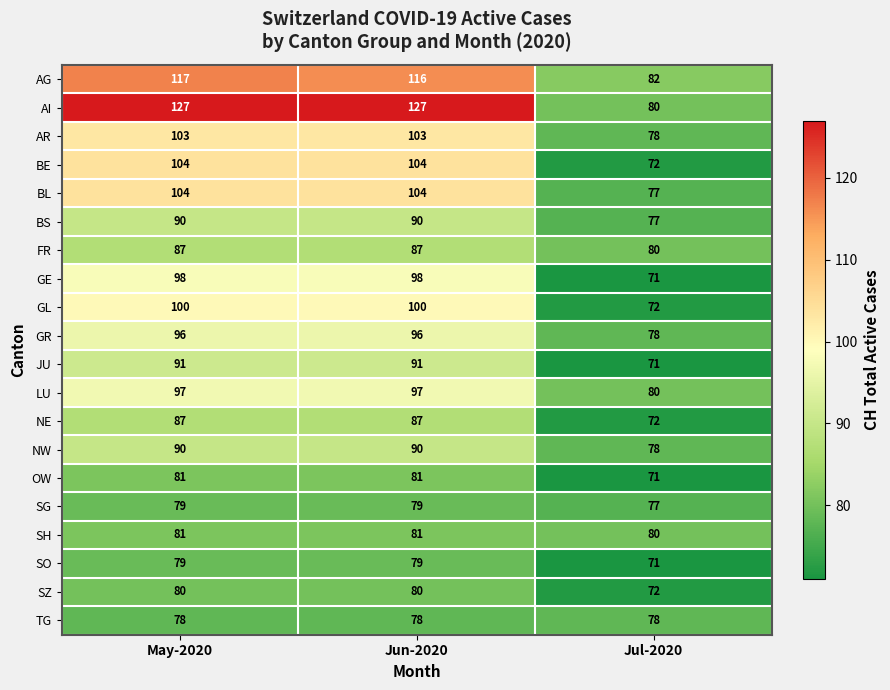

The value of FR at Jul-2020 is 80. True or false?

True